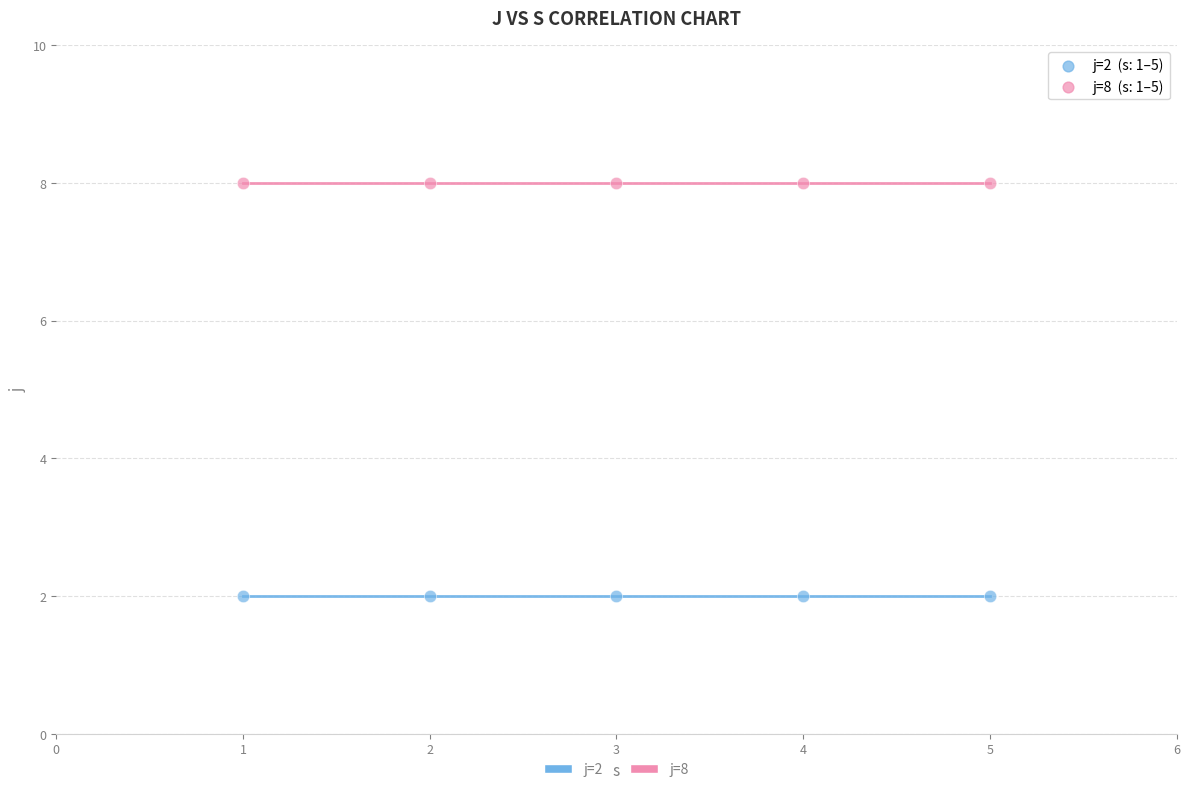

Which series reaches the maximum Y coordinate?

j=8